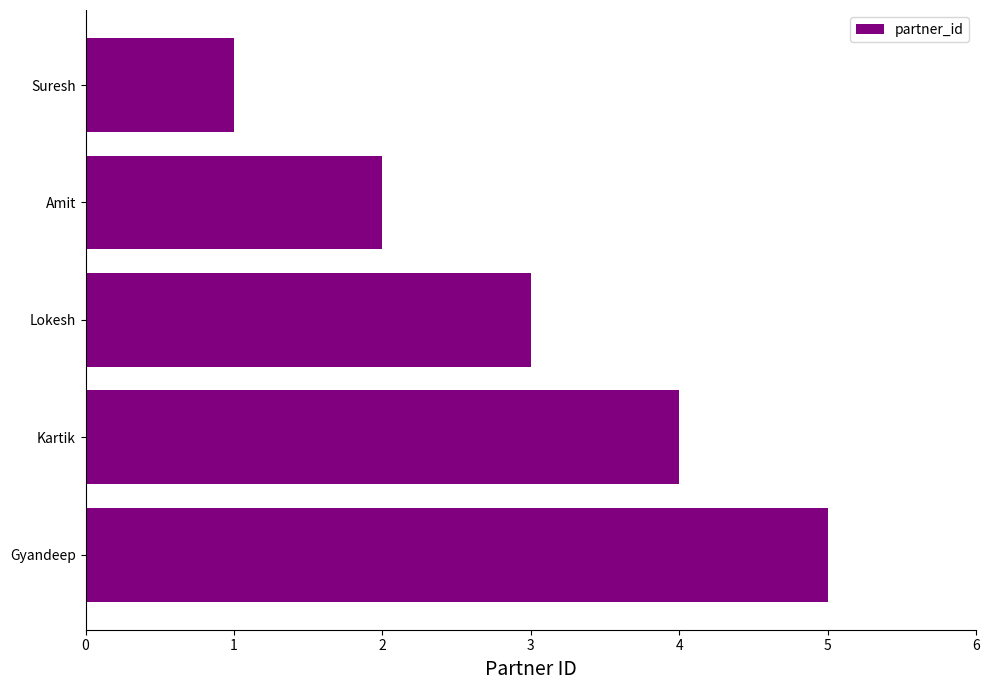

Rank the categories by value from lowest to highest.

Suresh, Amit, Lokesh, Kartik, Gyandeep